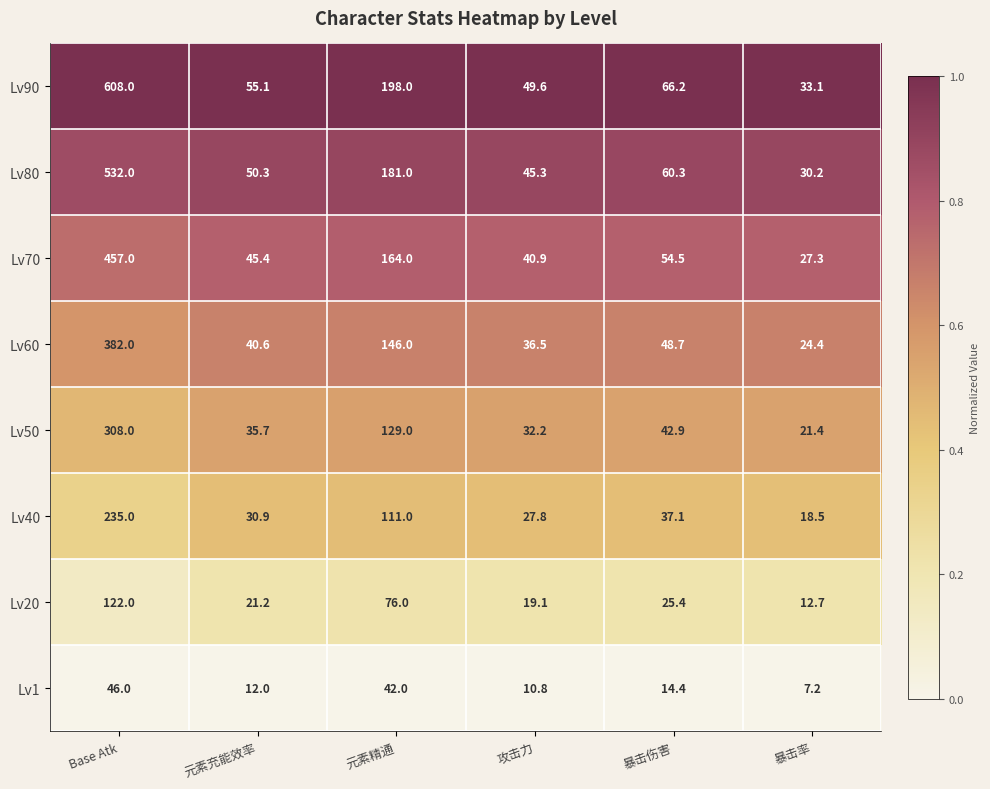

At which category is the sum across all series the highest?

Base Atk